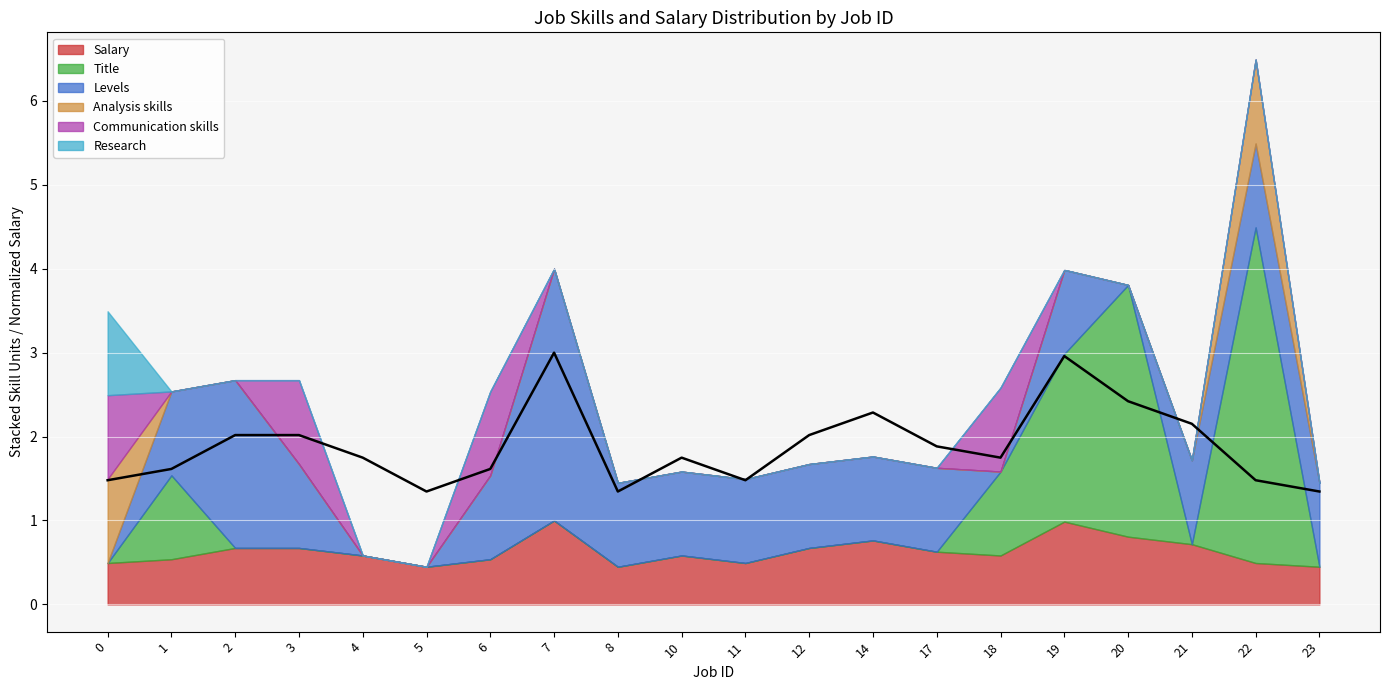

Rank the categories by value from lowest to highest.

5, 8, 23, 0, 11, 22, 1, 6, 4, 10, 18, 17, 2, 3, 12, 21, 14, 20, 19, 7